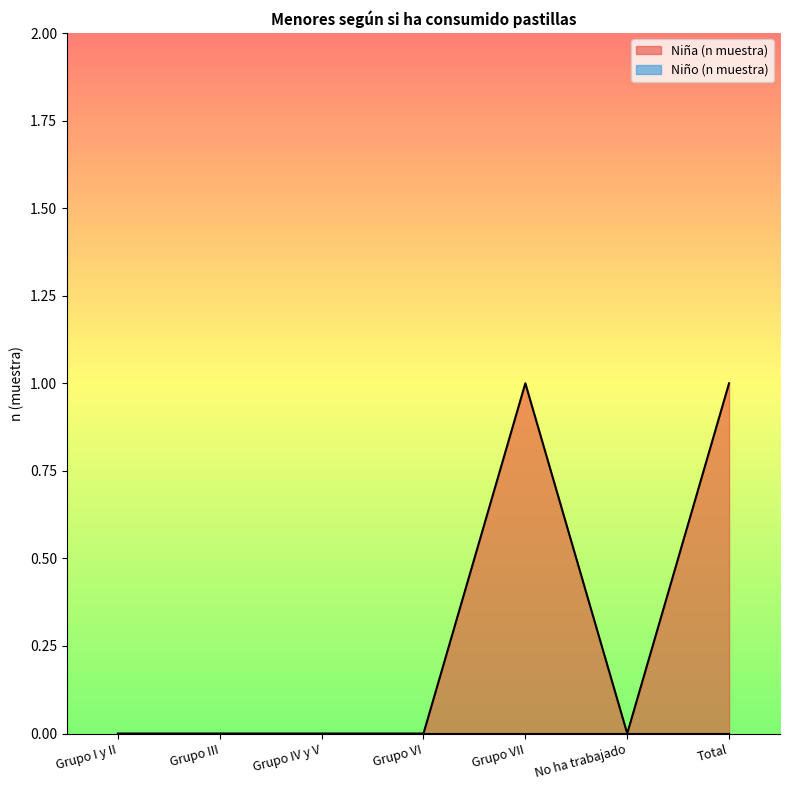

How many interior local valleys (lower than both neighbors) does the data have?

1